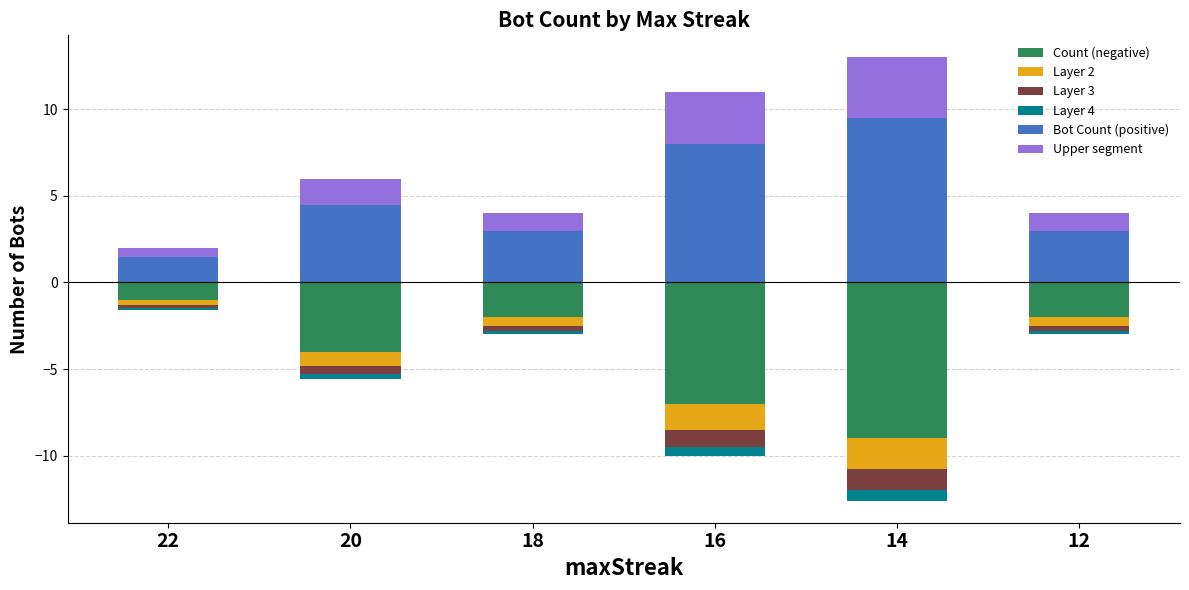

Read the Bot Count (positive) value at 18.

3.0